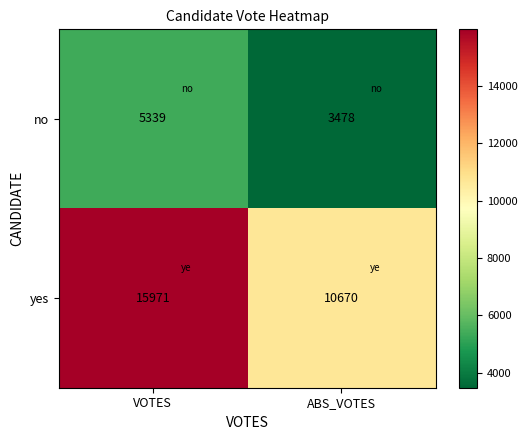

What is the greatest value displayed?

15971